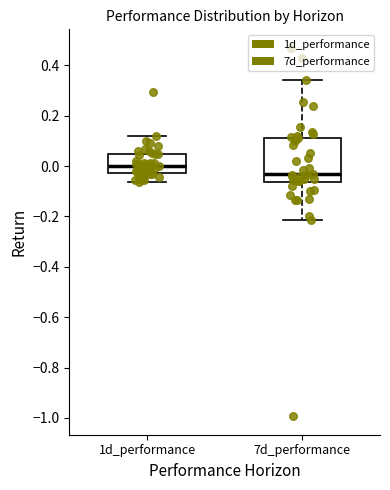

Which box has the lowest median line?

7d_performance